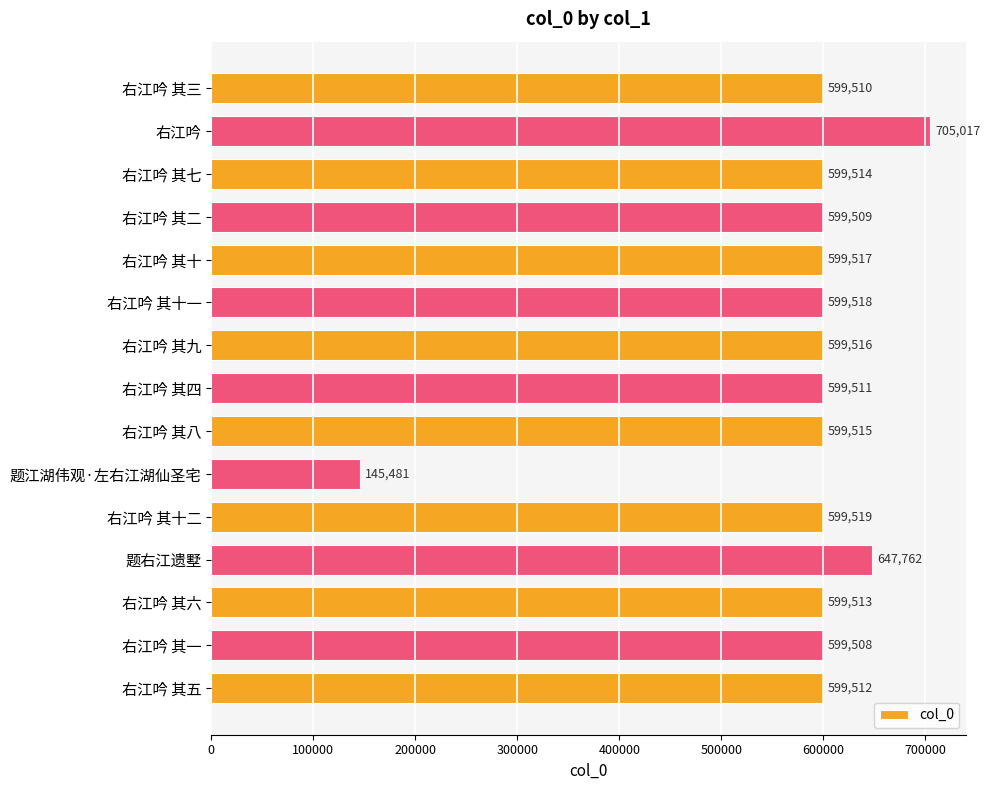

How many categories are shown in the chart?

15